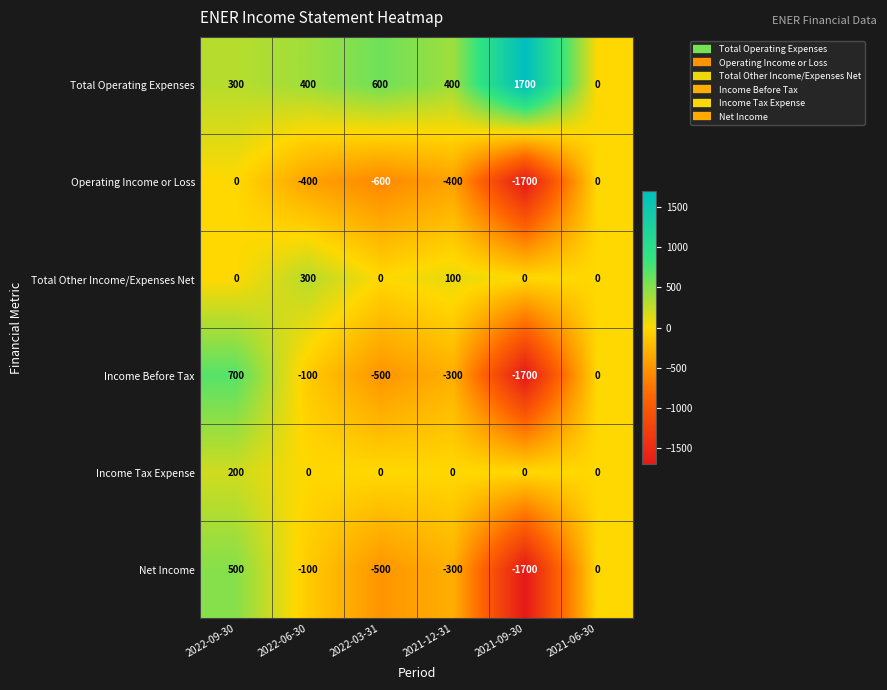

What is the total value across all series at 2022-09-30?

1700